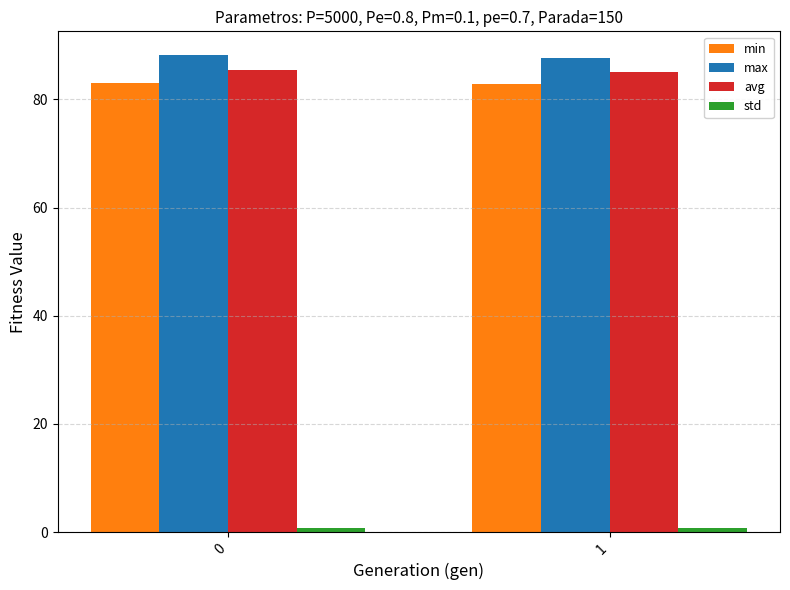

The value of min at 1 is 82.8. True or false?

True